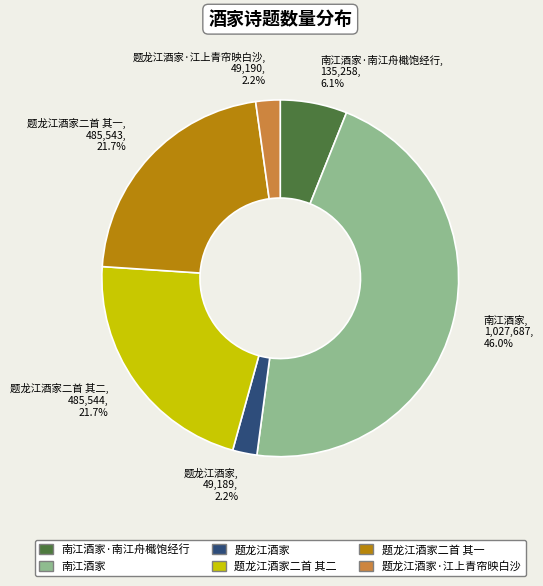

Do 题龙江酒家二首 其一, 485,543, 21.7% and 题龙江酒家·江上青帘映白沙, 49,190, 2.2% together represent more than half of the pie?

No